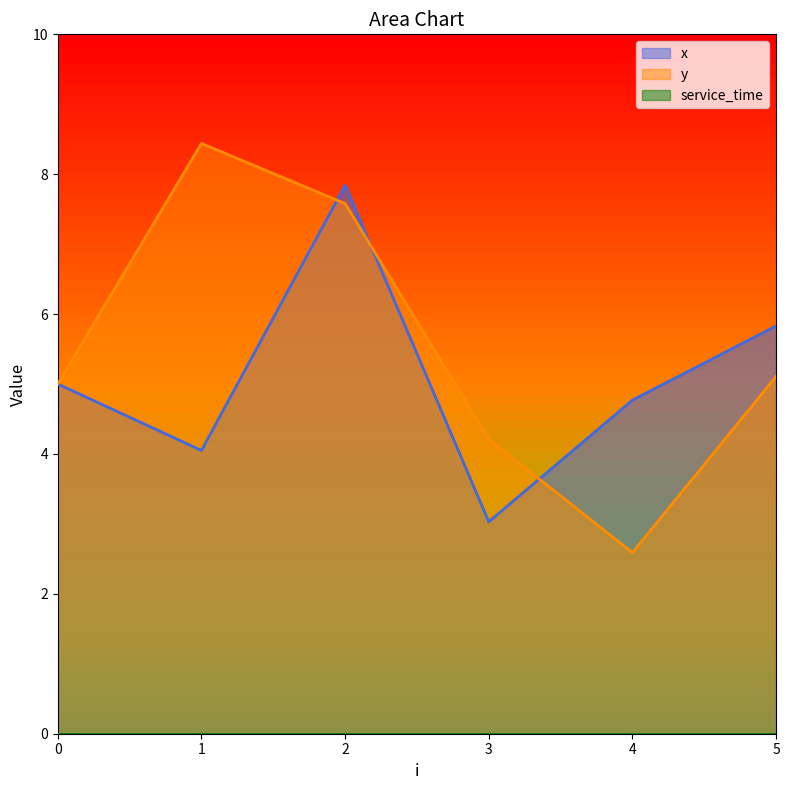

List the series in order of their overall mean, highest first.

y, x